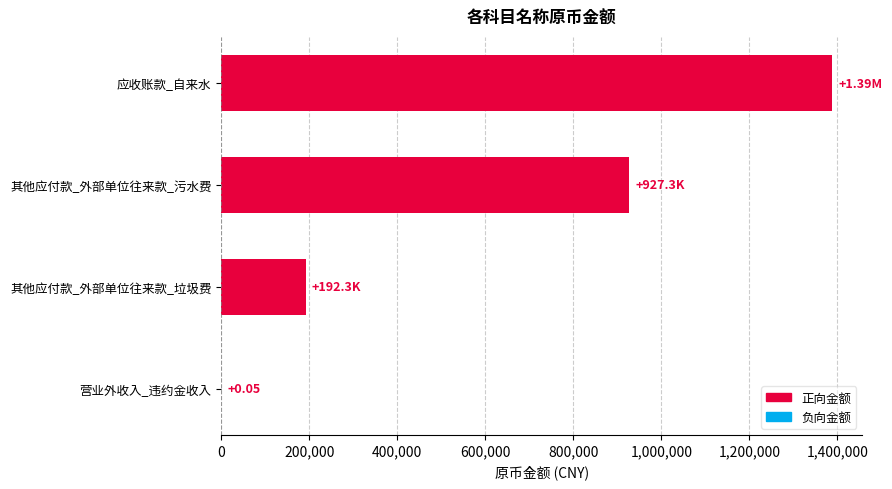

Between 其他应付款_外部单位往来款_垃圾费 and 其他应付款_外部单位往来款_污水费, which is larger?

其他应付款_外部单位往来款_污水费